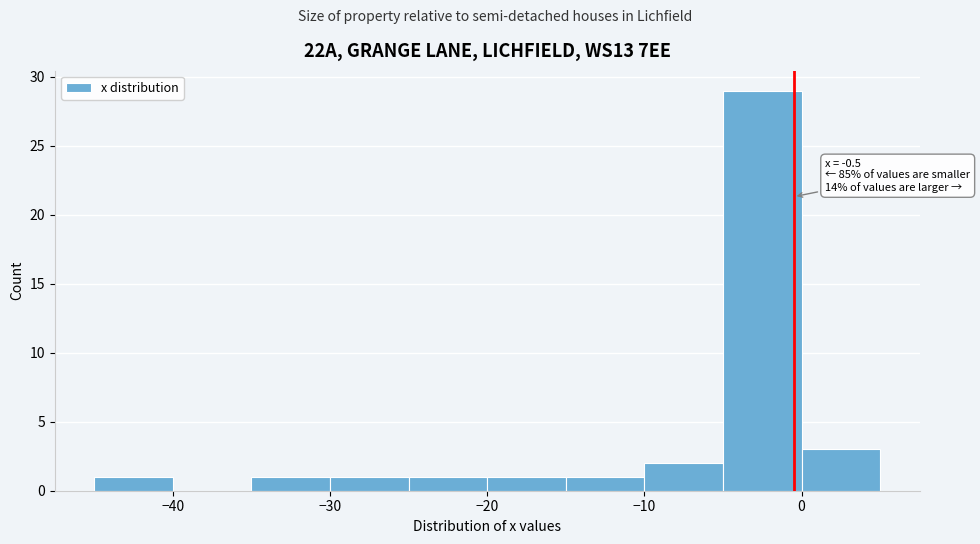

Which range on the x-axis has the tallest bar?

-5 to 0